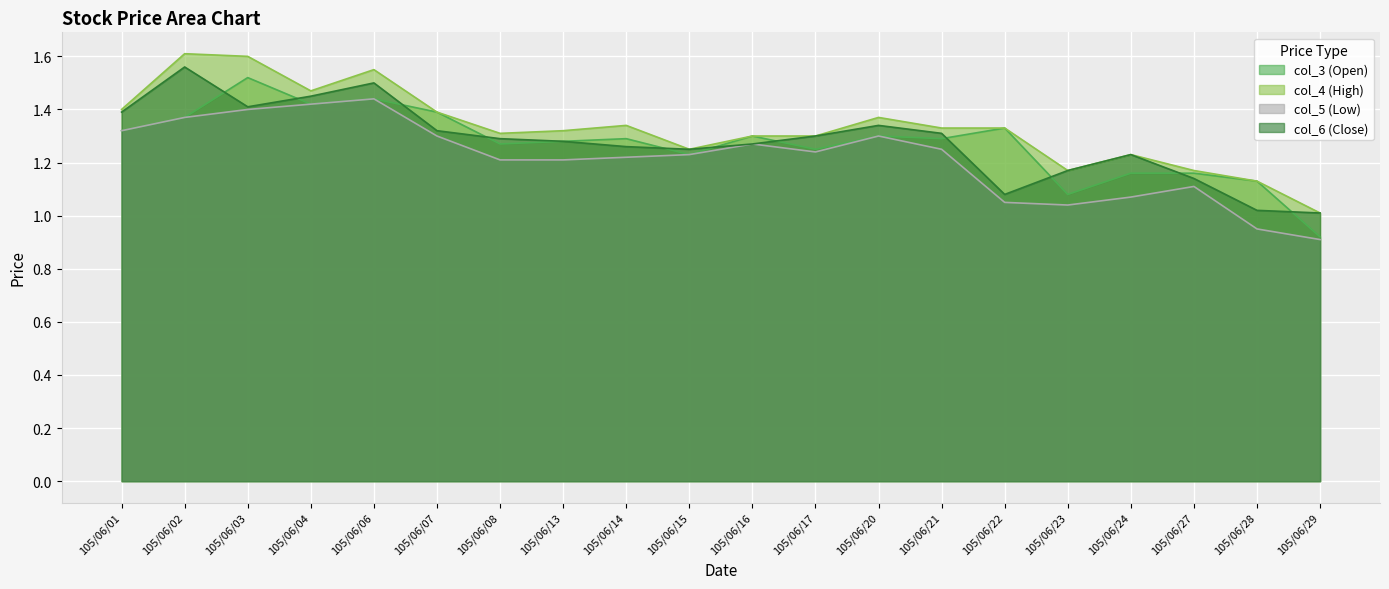

True or false: col_4 (High) has a value of 0.6 at 105/06/21.

False